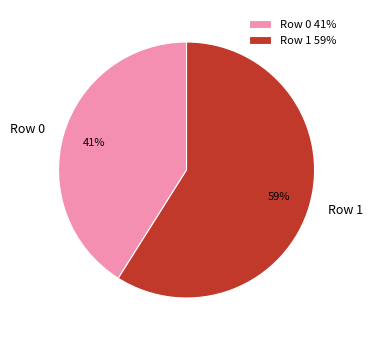

Between Row 1 and Row 0, which is larger?

Row 1